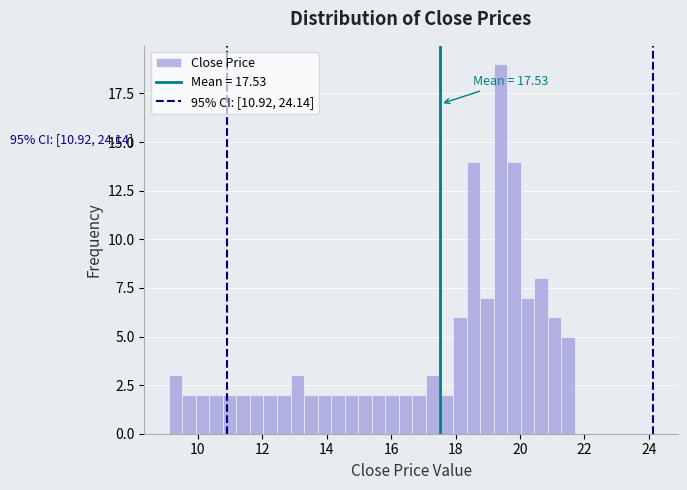

Around what value on the x-axis is the tallest bar? Give the approximate position of its centre, as read against the axis.

19.4